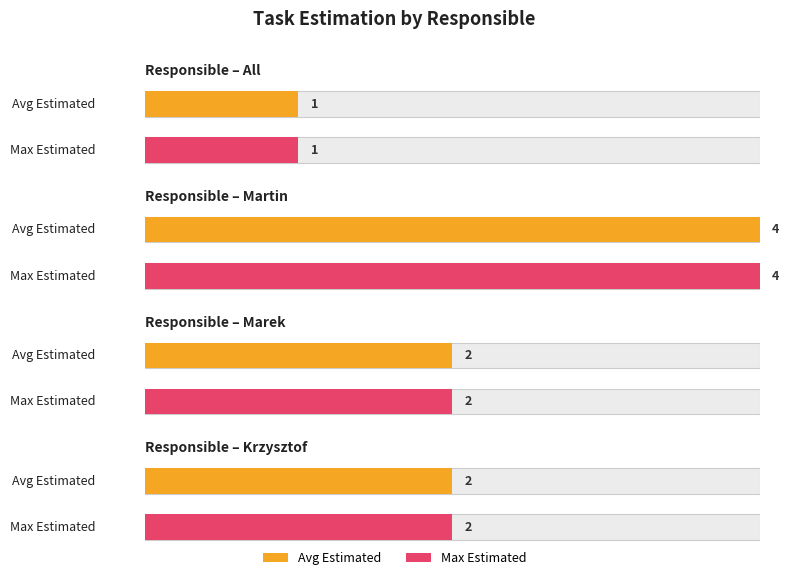

Read the value at Krzysztof.

2